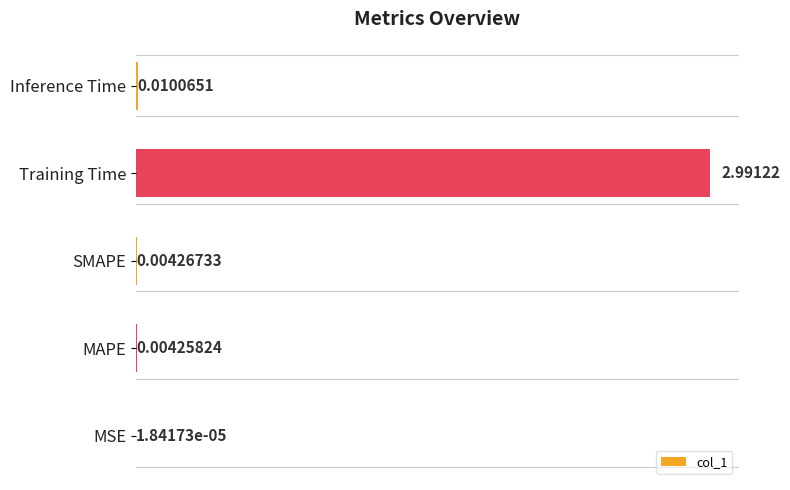

Which has a higher value, MAPE or MSE?

MAPE